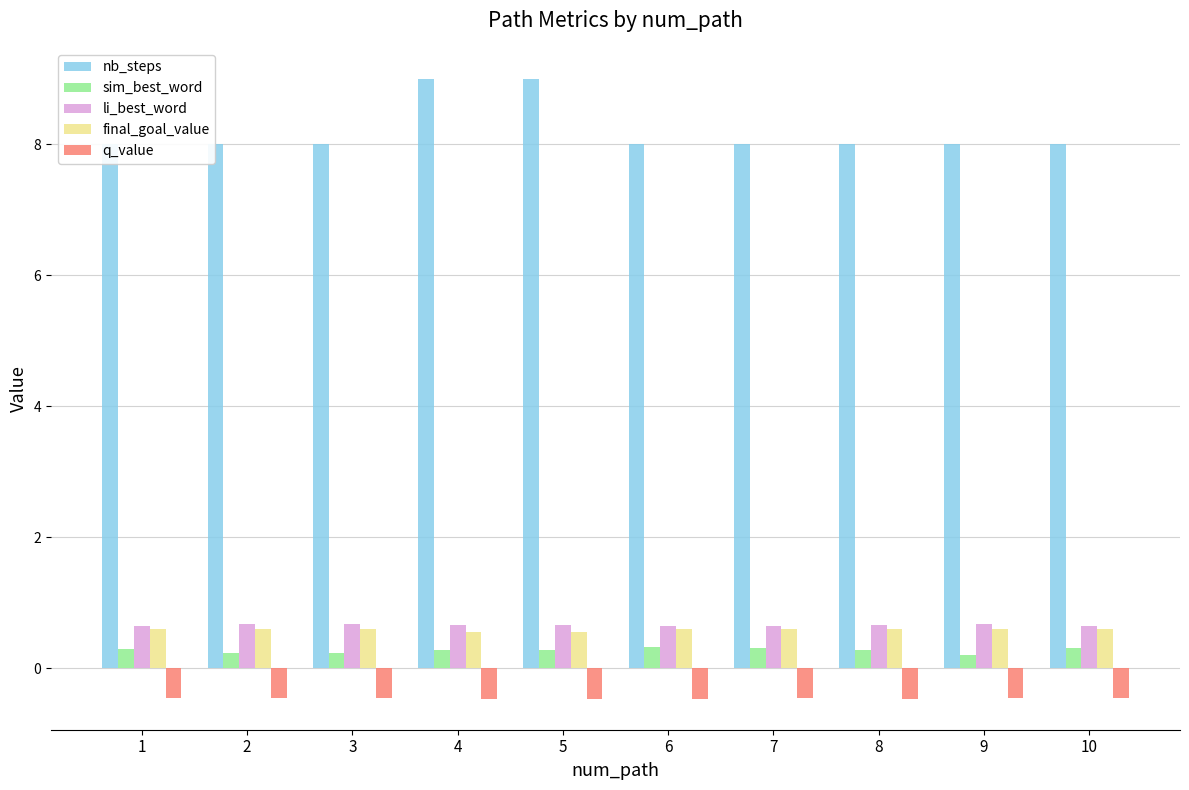

Rank the series at 3 from lowest to highest value.

q_value, sim_best_word, final_goal_value, li_best_word, nb_steps